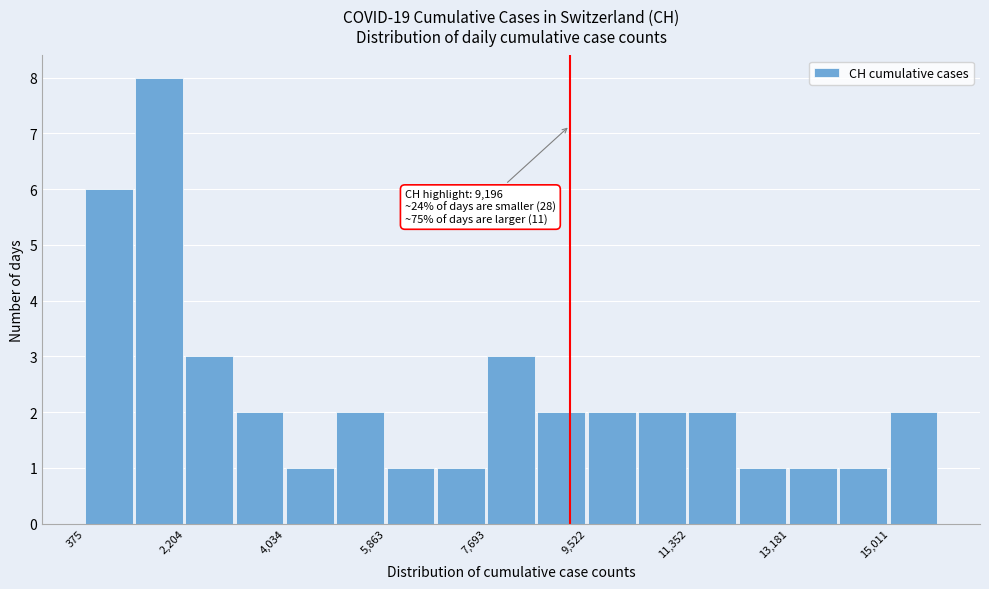

Over which range of the x-axis is the bar tallest?

1200 to 2200